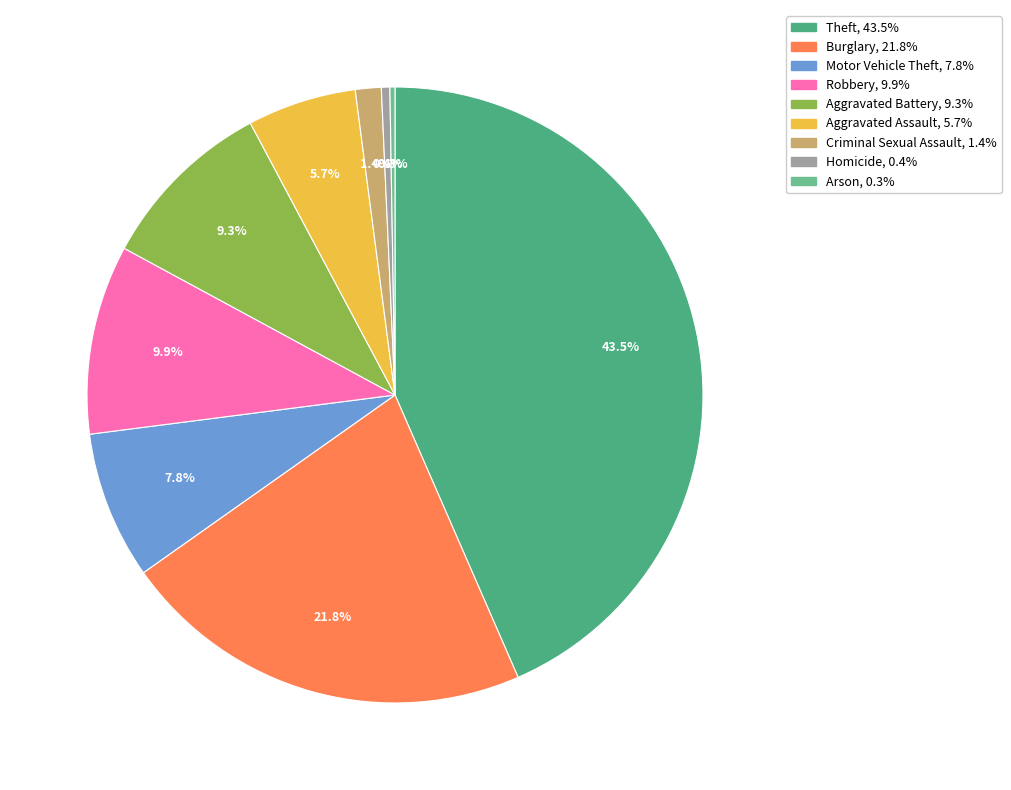

Is it true that Burglary is 29% of the pie?

False